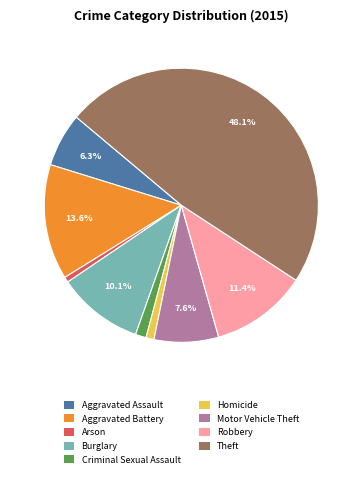

Does any single category account for the majority?

No